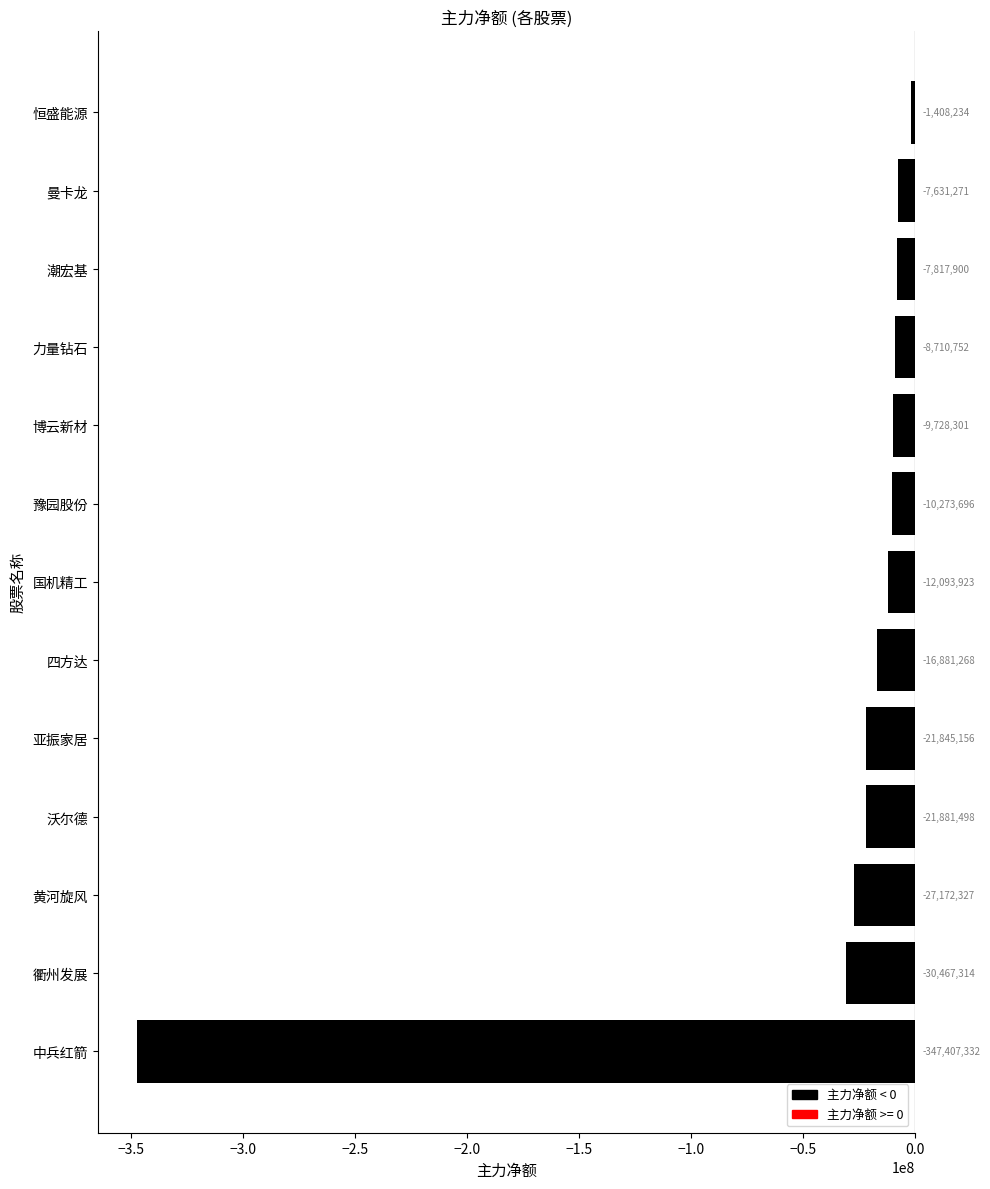

True or false: the data shows -42764927 at 衢州发展.

False